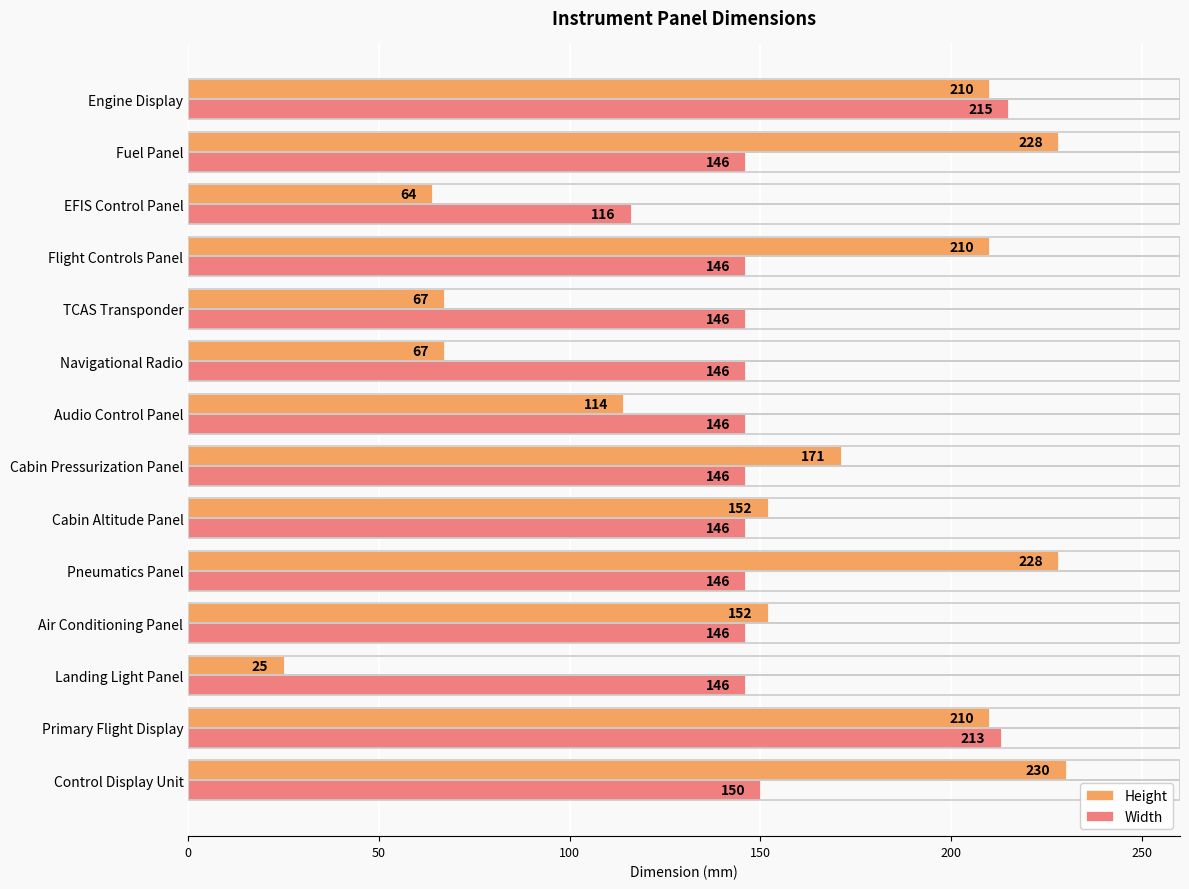

List the series in order of their overall mean, highest first.

Width, Height